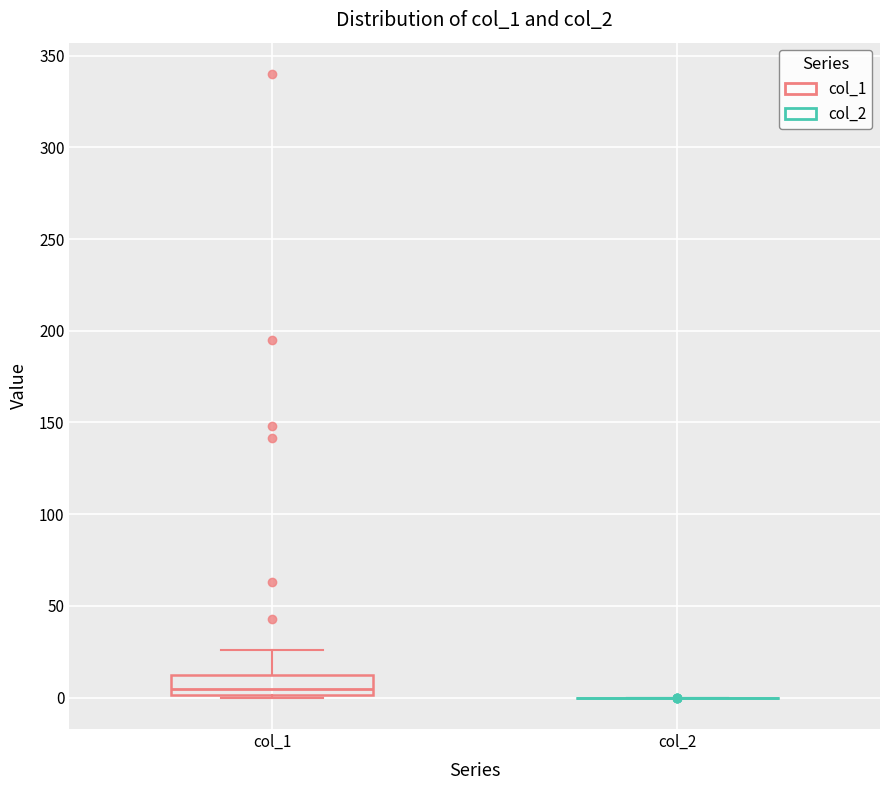

Reading left to right, read every box against the y-axis: the position of its median line, the range the box covers, and the ends of its whiskers. The values are not printed on the chart, so give them approximately, as read against the axis.

col_1: median 5, box 0 to 10, whiskers 0 (just below the box's lower edge) to 25
col_2: box collapsed to a line at 0, whiskers 0 to 0